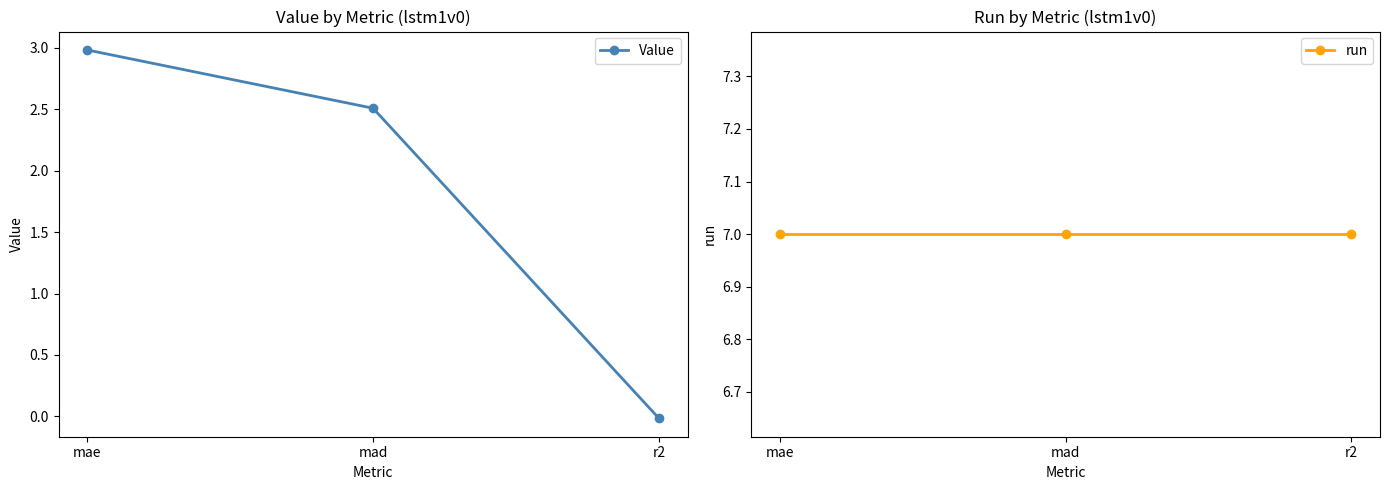

Does the chart display data point markers on the line(s)?

Yes